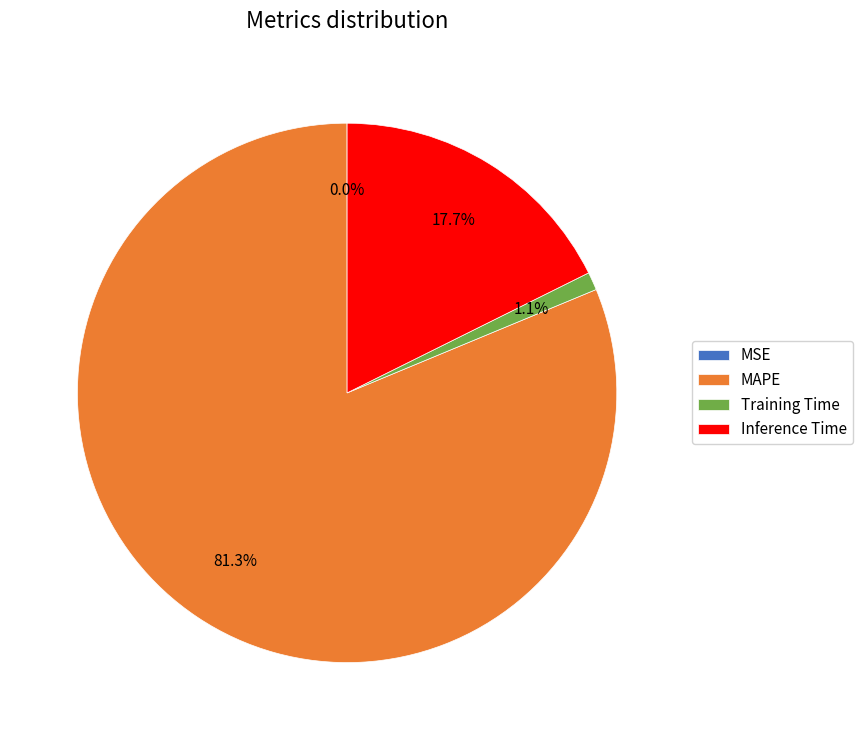

To the nearest percent, what is the average slice percentage?

25%